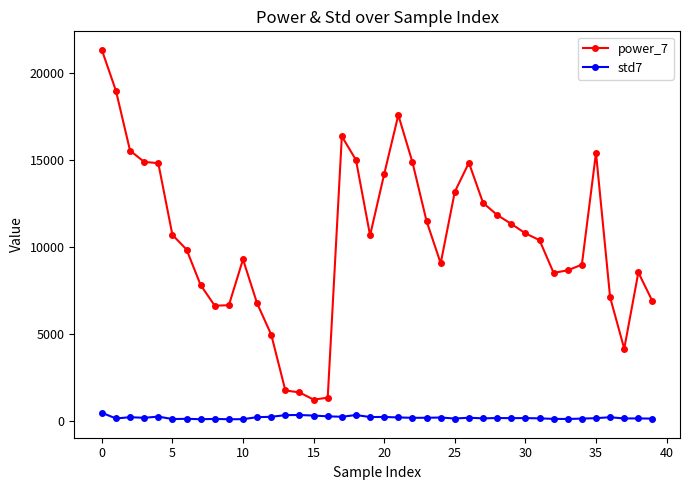

Which series has the largest total across all categories?

power_7